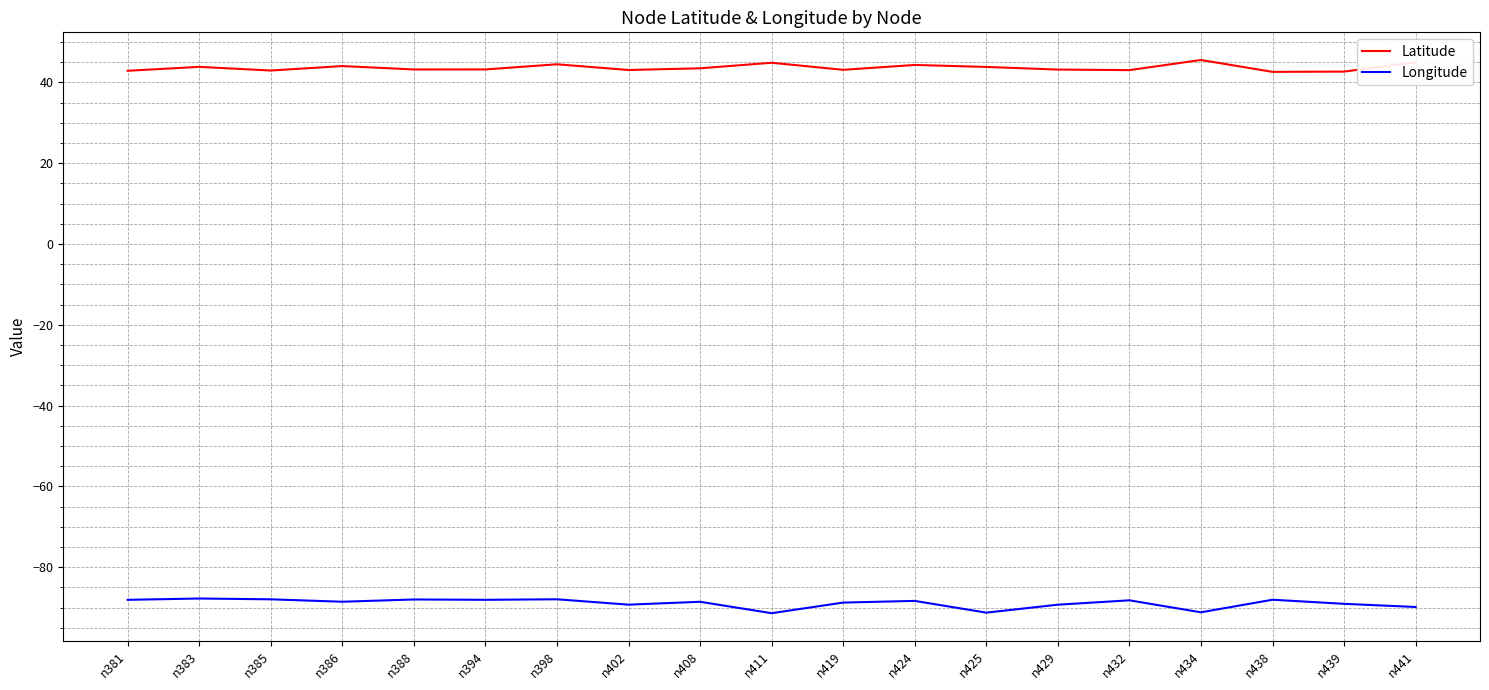

How many lines are shown in the chart?

2